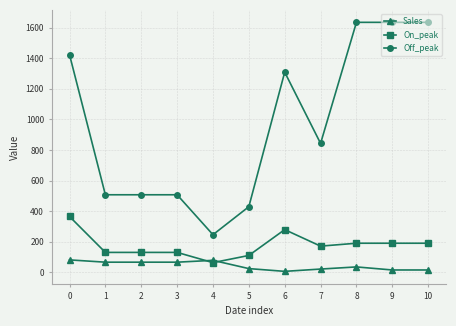

The value of Off_peak at 7 is 1463.7. True or false?

False